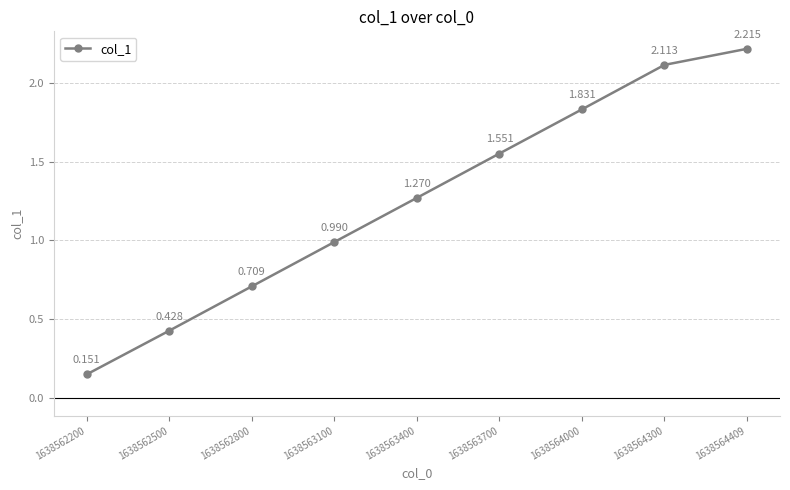

True or false: the data has more than 2 interior local peaks.

False